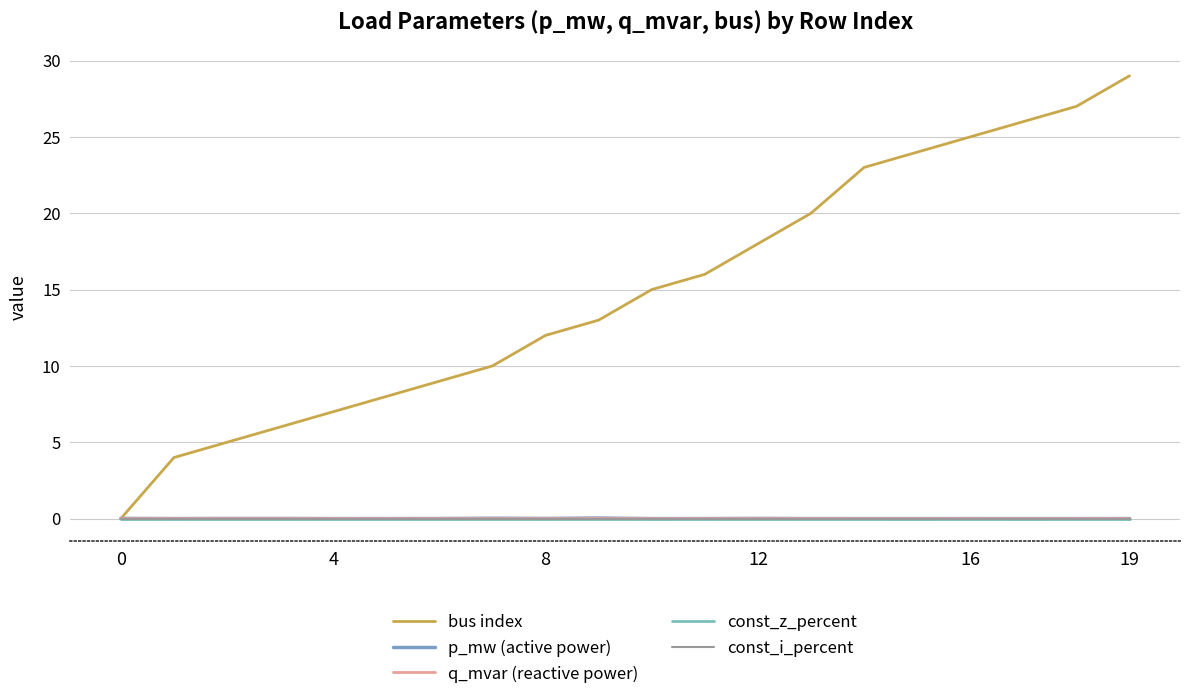

Is this an area chart (filled region under the line)?

No